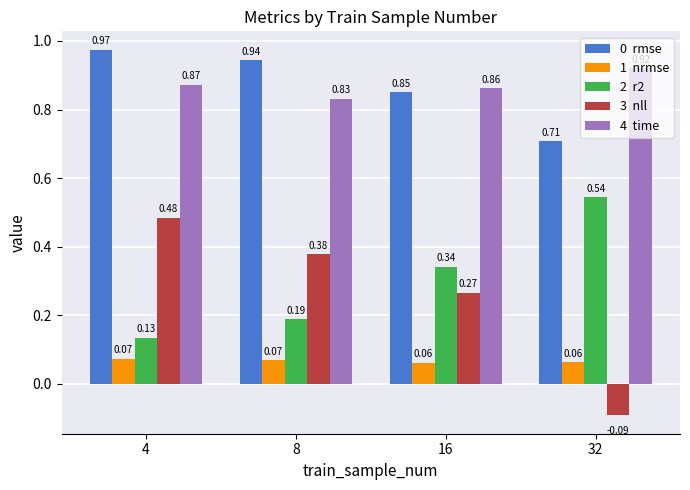

At which category is the sum across all series the highest?

4